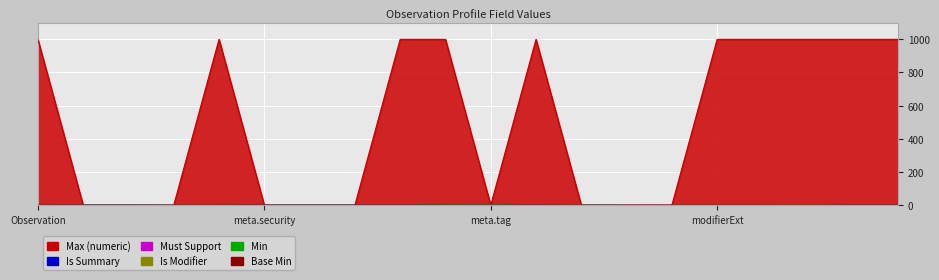

What is the difference between the highest and lowest values at Observation.meta.security?

999